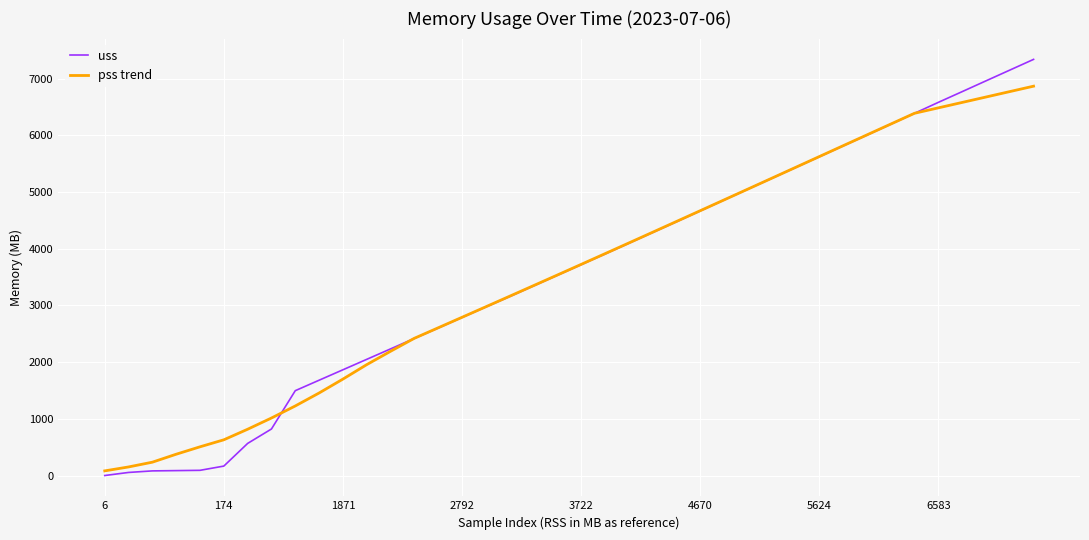

Which series has the widest spread of values?

uss